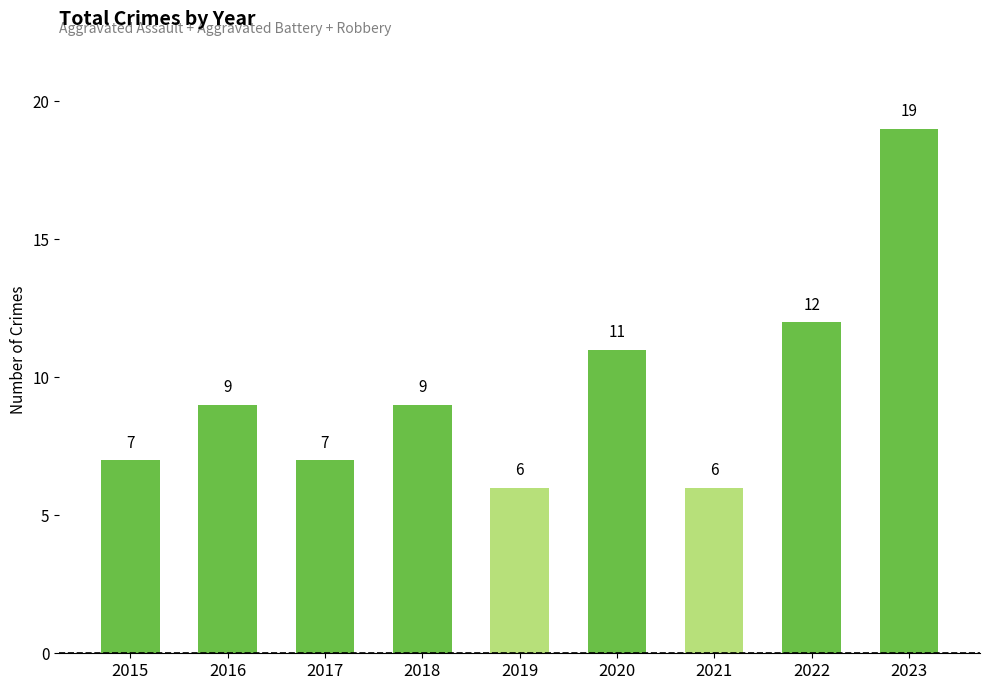

Which category has the highest value across all series?

2023